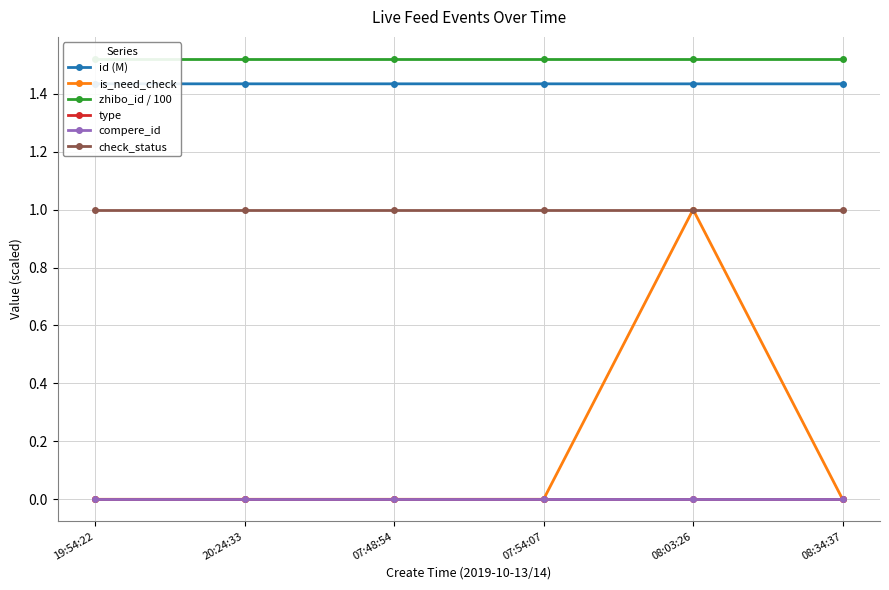

True or false: compere_id has more than 1 points higher than both neighbors.

False